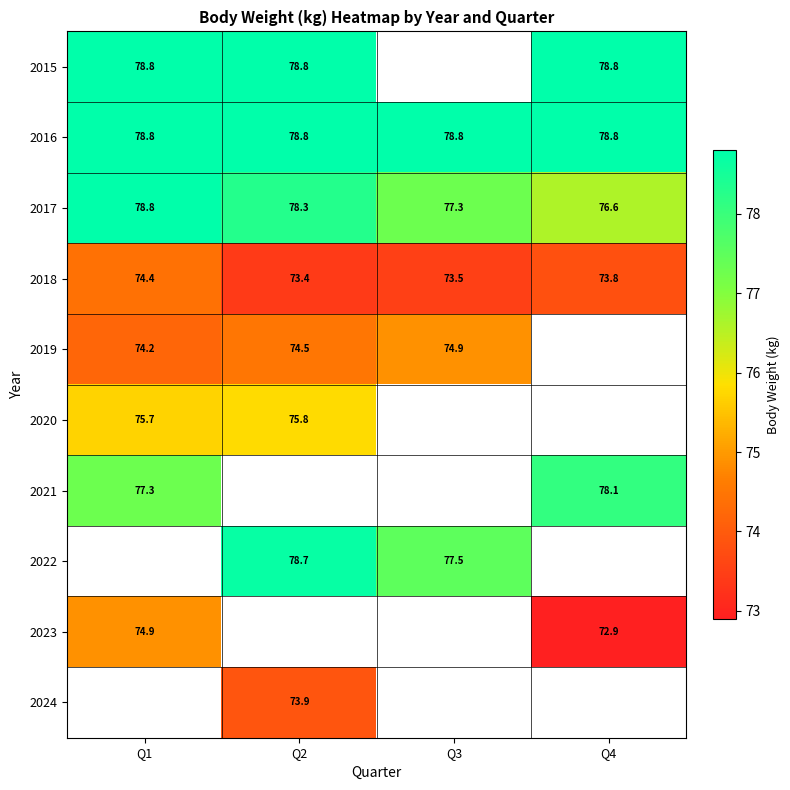

What is the minimum value shown in the chart?

72.9